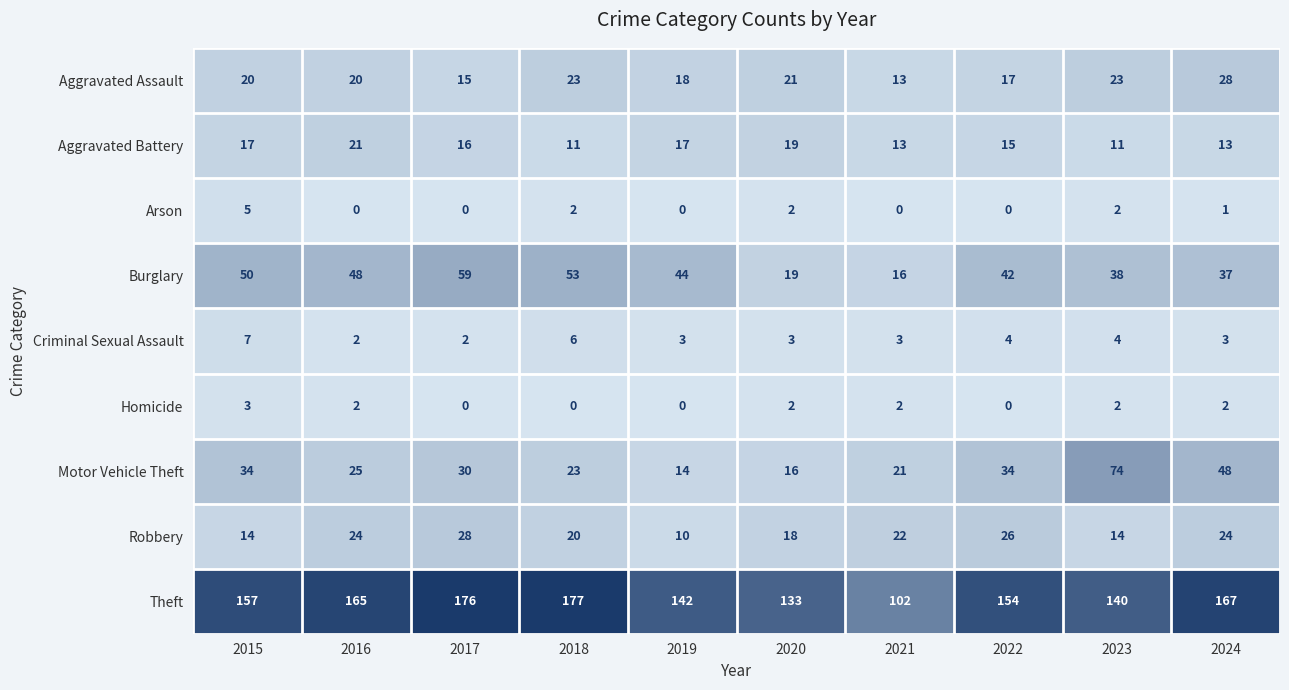

Between 2021 and 2023, which series saw the biggest shift?

Motor Vehicle Theft